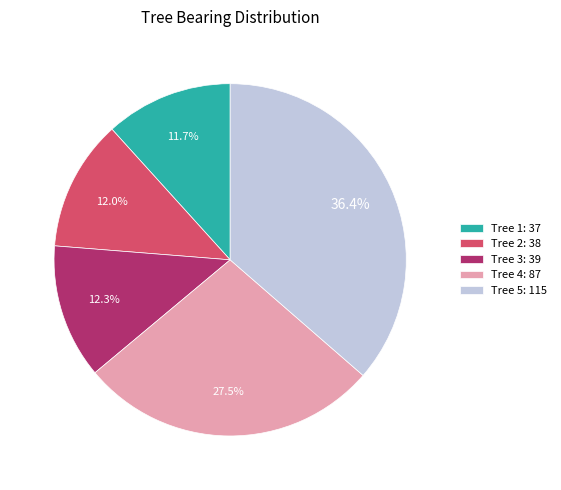

Is the sum of Tree 4: 87 and Tree 3: 39 greater than half?

No